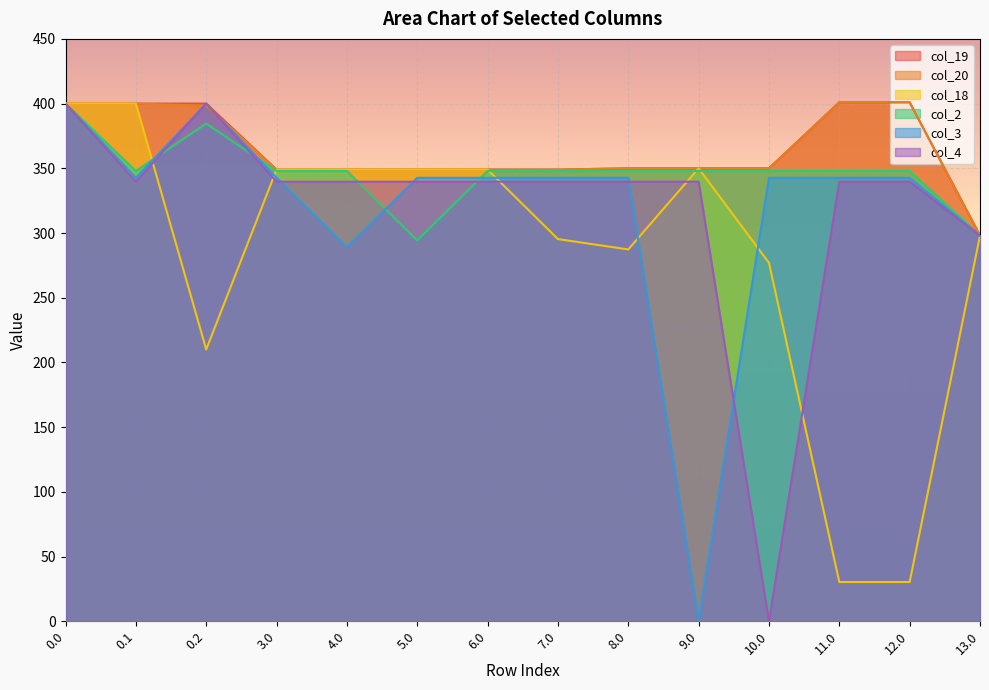

Reading left to right, what are all the values shown in this chart?

col_19: 0.0=400.0	0.1=400.0	0.2=400.0	3.0=349.0	4.0=349.0	5.0=349.0	6.0=349.0	7.0=349.0	8.0=350.0	9.0=350.0	10.0=350.0	11.0=401.0	12.0=401.0	13.0=298.0
col_20: 0.0=400.0	0.1=400.0	0.2=398.5	3.0=349.0	4.0=349.0	5.0=349.0	6.0=349.0	7.0=349.0	8.0=350.0	9.0=350.0	10.0=350.0	11.0=401.0	12.0=401.0	13.0=298.0
col_18: 0.0=400.0	0.1=400.0	0.2=210.0	3.0=349.0	4.0=349.0	5.0=349.0	6.0=349.0	7.0=295.3	8.0=287.3	9.0=350.0	10.0=277.0	11.0=30.4	12.0=30.4	13.0=298.0
col_2: 0.0=400.0	0.1=347.9	0.2=384.6	3.0=347.9	4.0=347.9	5.0=294.3	6.0=347.9	7.0=347.9	8.0=347.9	9.0=347.9	10.0=347.9	11.0=347.9	12.0=347.9	13.0=298.0
col_3: 0.0=400.0	0.1=342.7	0.2=400.0	3.0=342.7	4.0=289.0	5.0=342.7	6.0=342.7	7.0=342.7	8.0=342.7	9.0=0.0	10.0=342.7	11.0=342.7	12.0=342.7	13.0=298.0
col_4: 0.0=400.0	0.1=339.6	0.2=400.0	3.0=339.6	4.0=339.6	5.0=339.6	6.0=339.6	7.0=339.6	8.0=339.6	9.0=339.6	10.0=0.0	11.0=339.6	12.0=339.6	13.0=298.0